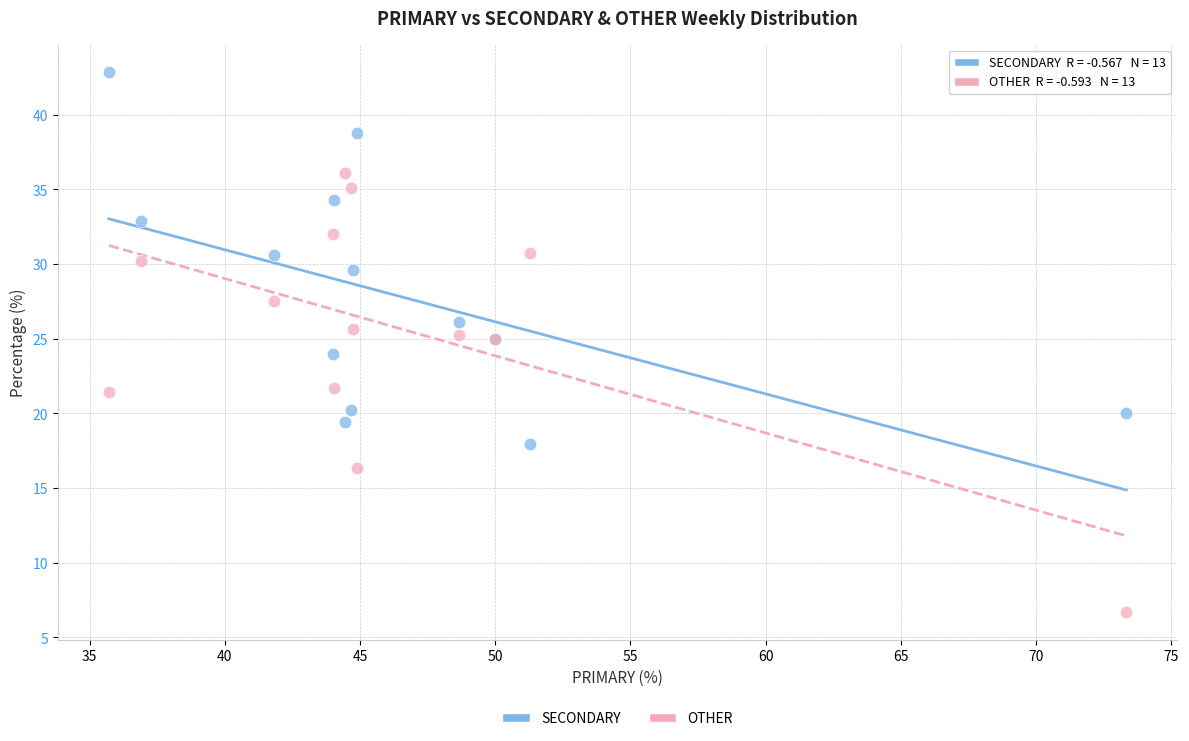

Which series has the largest Y range (max minus min)?

OTHER